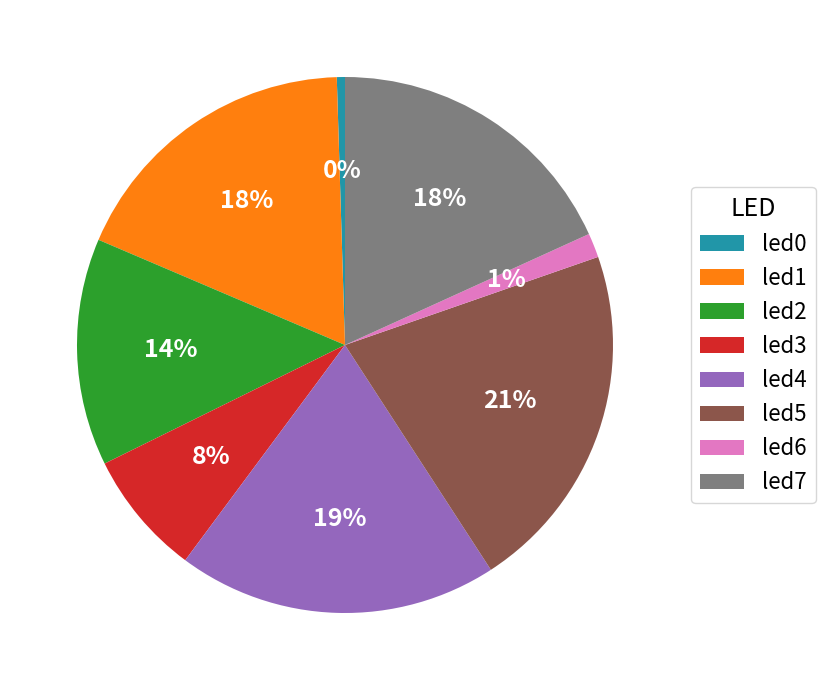

Between led5 and led2, which is larger?

led5